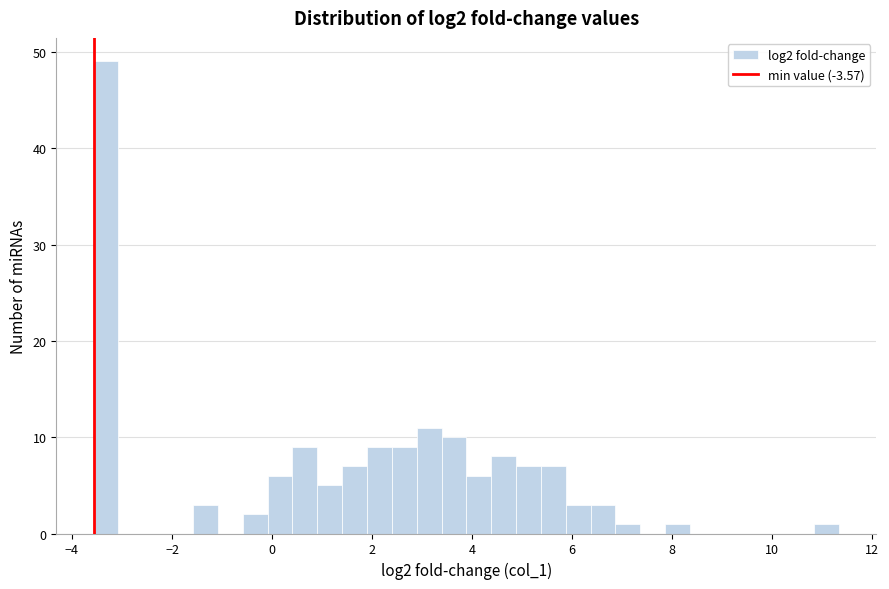

Read against the x-axis, roughly where is the centre of the tallest bar?

-3.4